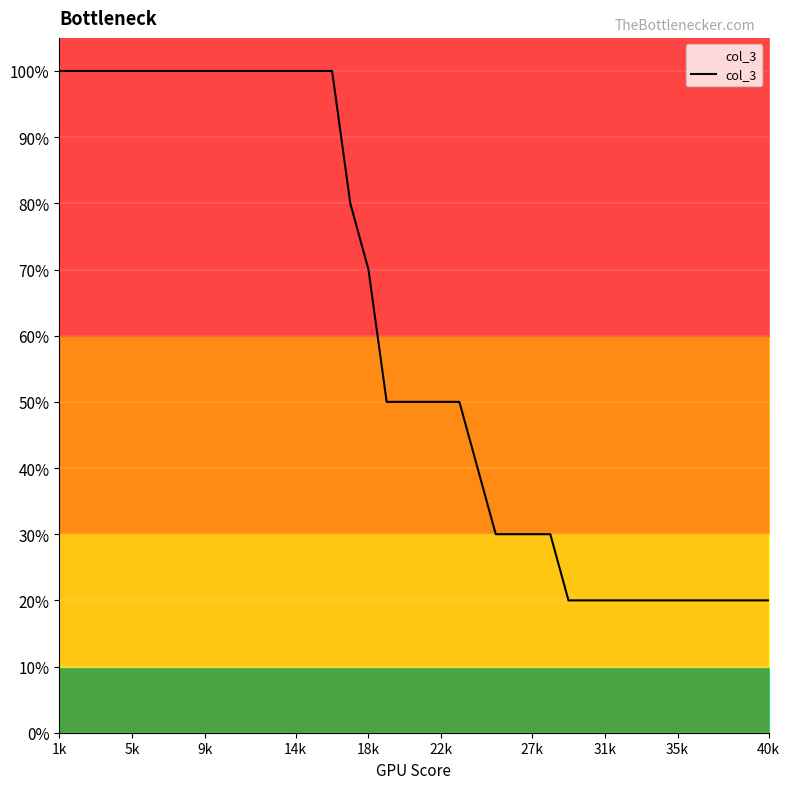

What is the highest value of the col_3 series?

100